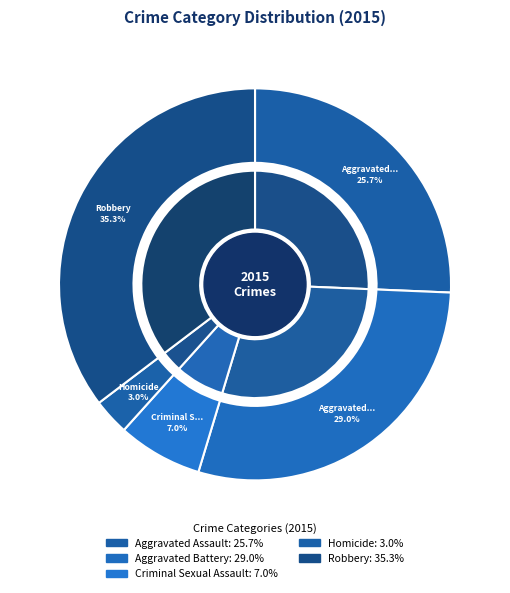

Rank the categories by value from lowest to highest.

Homicide, Criminal Sexual Assault, Aggravated Assault, Aggravated Battery, Robbery